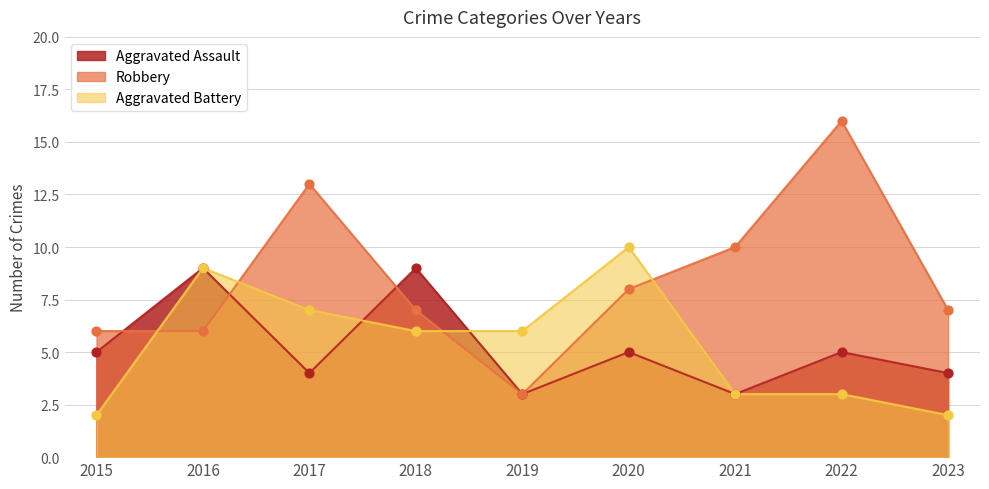

What are all the series names shown in the legend?

Aggravated Assault, Robbery, Aggravated Battery